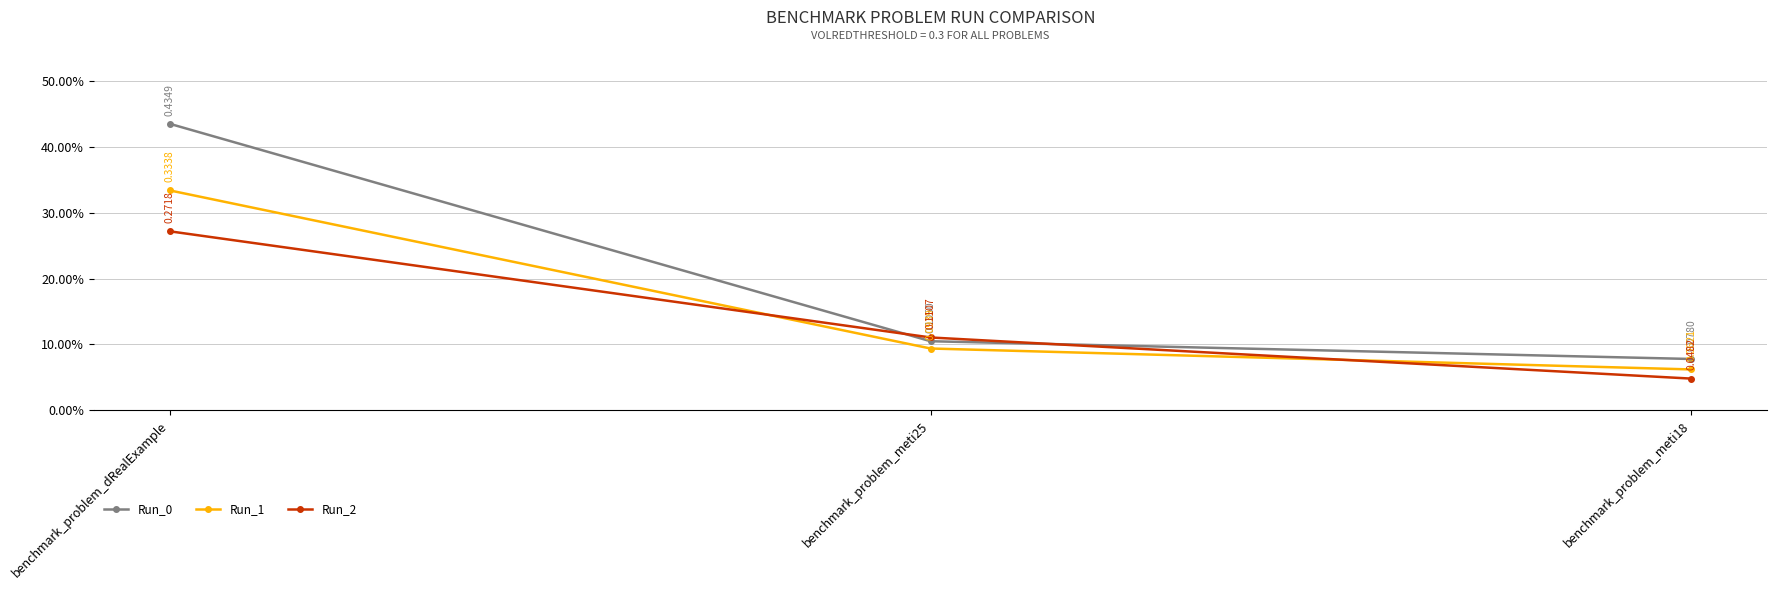

Does the chart have visible grid lines?

Yes